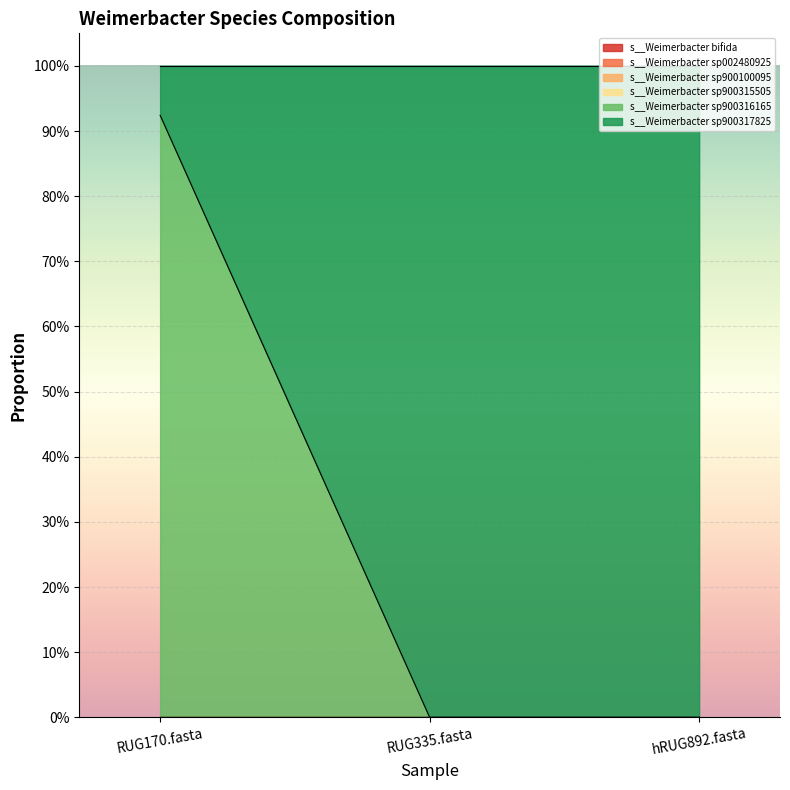

List the labels in order of s__Weimerbacter sp002480925 value, largest first.

RUG170.fasta, RUG335.fasta, hRUG892.fasta